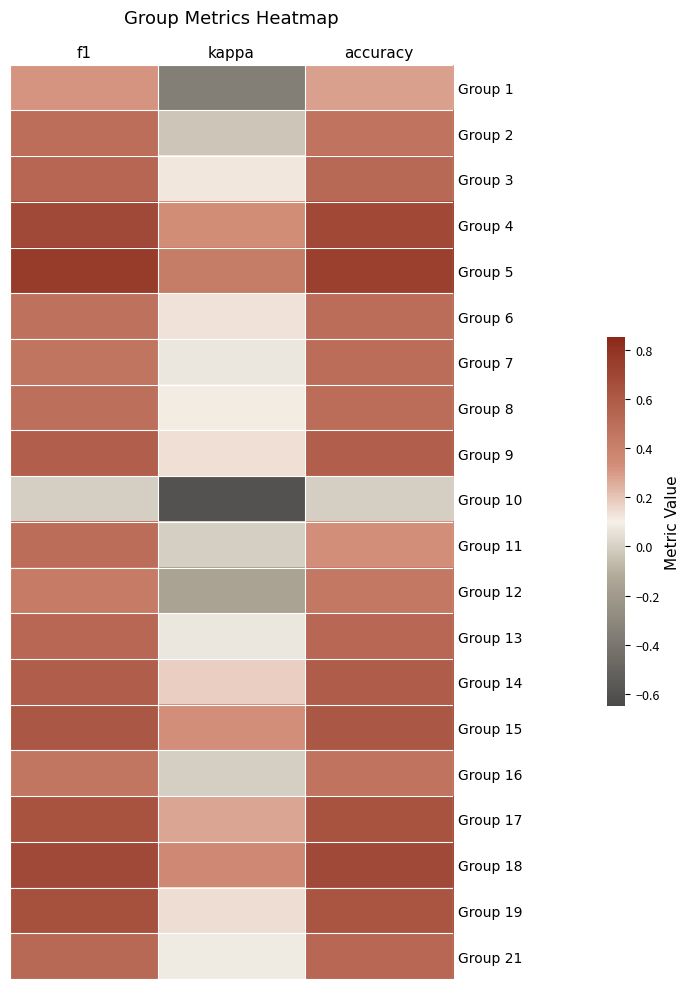

Reading right to left, transcribe all the data shown in this chart.

Group 1: accuracy=0.3	kappa=-0.3	f1=0.3
Group 2: accuracy=0.5	kappa=-0.0	f1=0.5
Group 3: accuracy=0.5	kappa=0.1	f1=0.5
Group 4: accuracy=0.7	kappa=0.3	f1=0.7
Group 5: accuracy=0.7	kappa=0.4	f1=0.8
Group 6: accuracy=0.5	kappa=0.1	f1=0.5
Group 7: accuracy=0.5	kappa=0.1	f1=0.5
Group 8: accuracy=0.5	kappa=0.1	f1=0.5
Group 9: accuracy=0.6	kappa=0.1	f1=0.6
Group 10: accuracy=0.0	kappa=-0.6	f1=0.0
Group 11: accuracy=0.3	kappa=0.0	f1=0.5
Group 12: accuracy=0.4	kappa=-0.2	f1=0.4
Group 13: accuracy=0.5	kappa=0.1	f1=0.5
Group 14: accuracy=0.6	kappa=0.2	f1=0.6
Group 15: accuracy=0.6	kappa=0.3	f1=0.6
Group 16: accuracy=0.5	kappa=0.0	f1=0.5
Group 17: accuracy=0.6	kappa=0.3	f1=0.6
Group 18: accuracy=0.7	kappa=0.4	f1=0.7
Group 19: accuracy=0.6	kappa=0.1	f1=0.6
Group 21: accuracy=0.5	kappa=0.1	f1=0.5